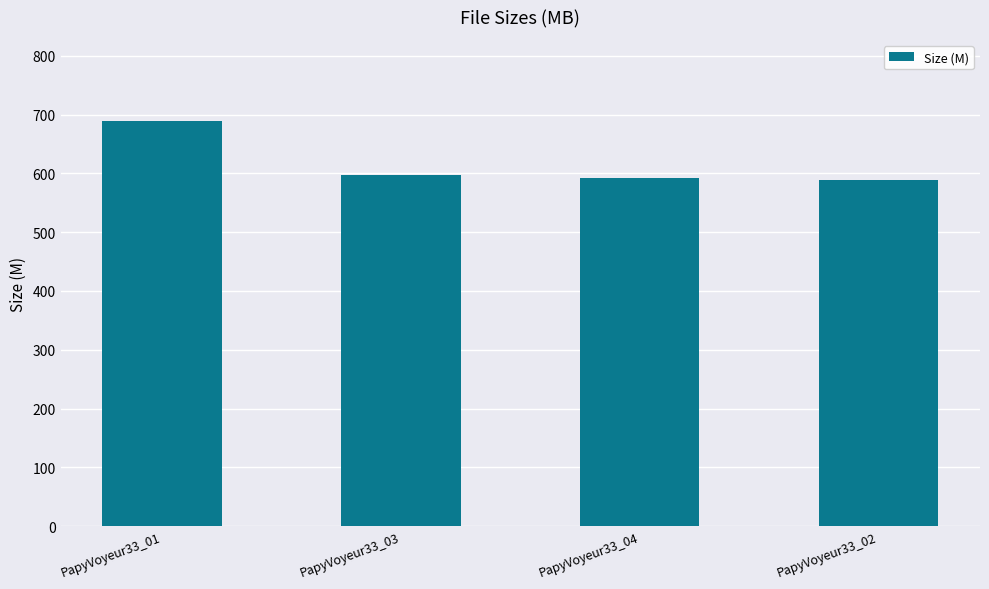

What is the minimum value shown in the chart?

589.2